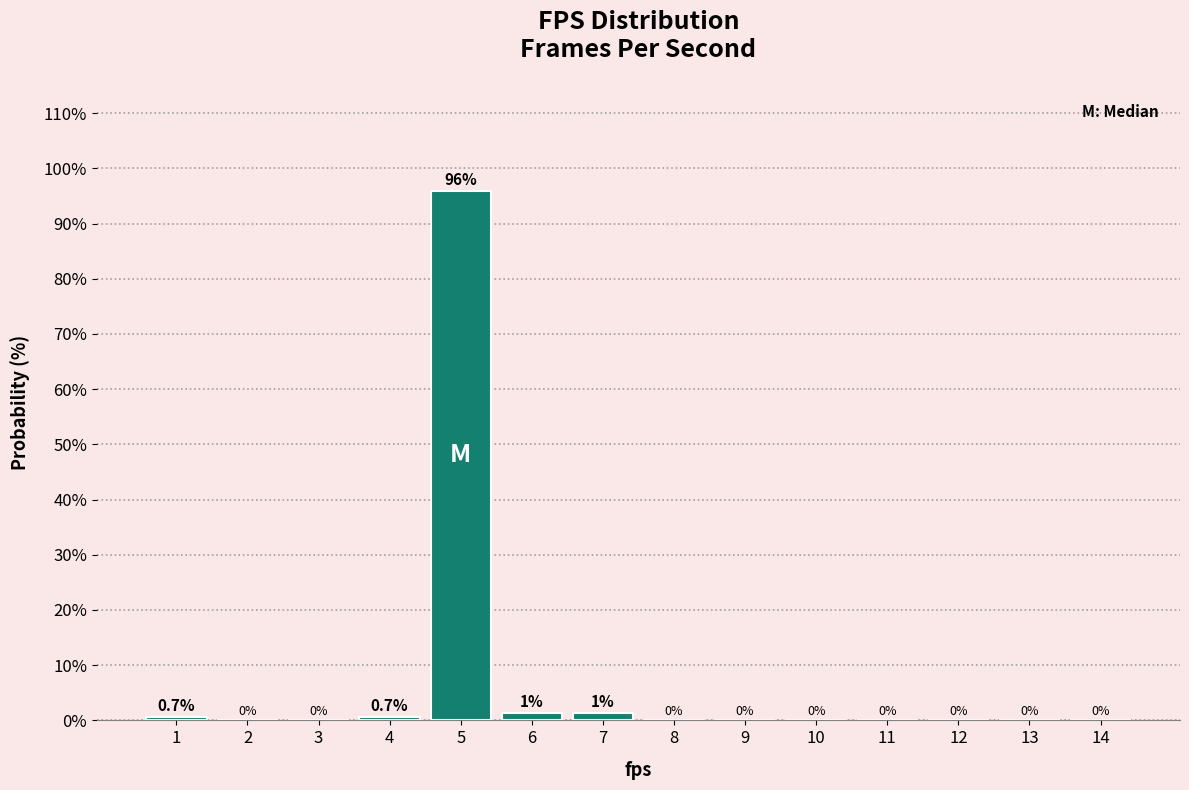

Which range on the x-axis has the tallest bar?

4.5 to 5.5